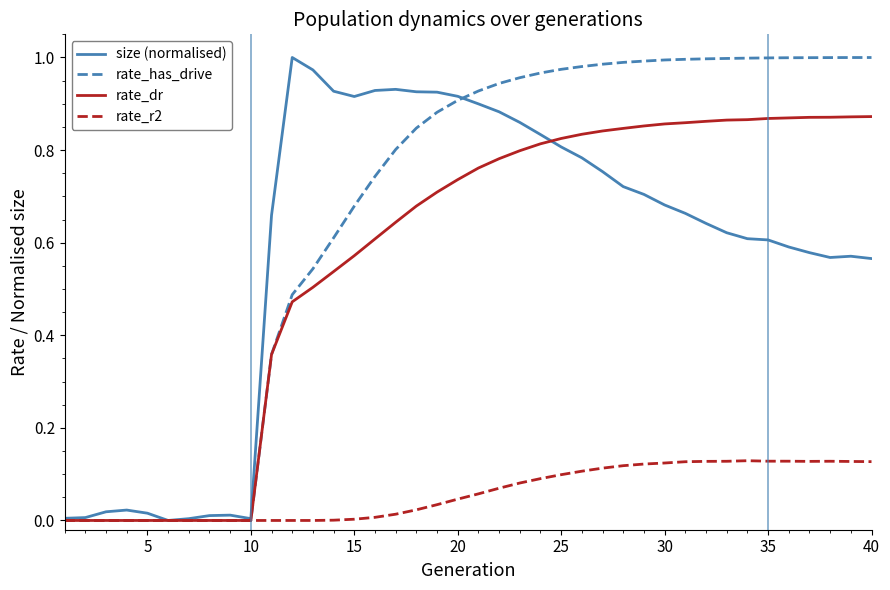

Which series has the largest total across all categories?

rate_has_drive